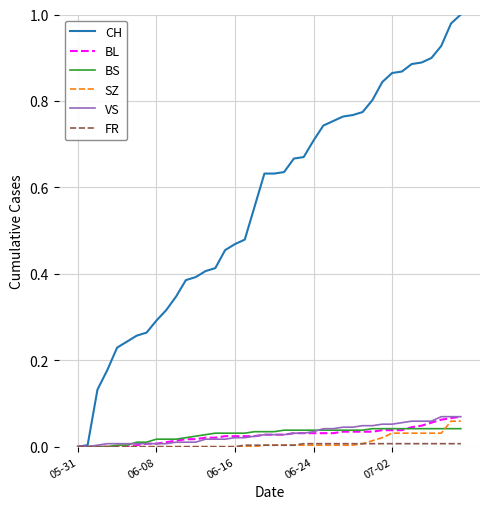

Which series has the largest total across all categories?

CH